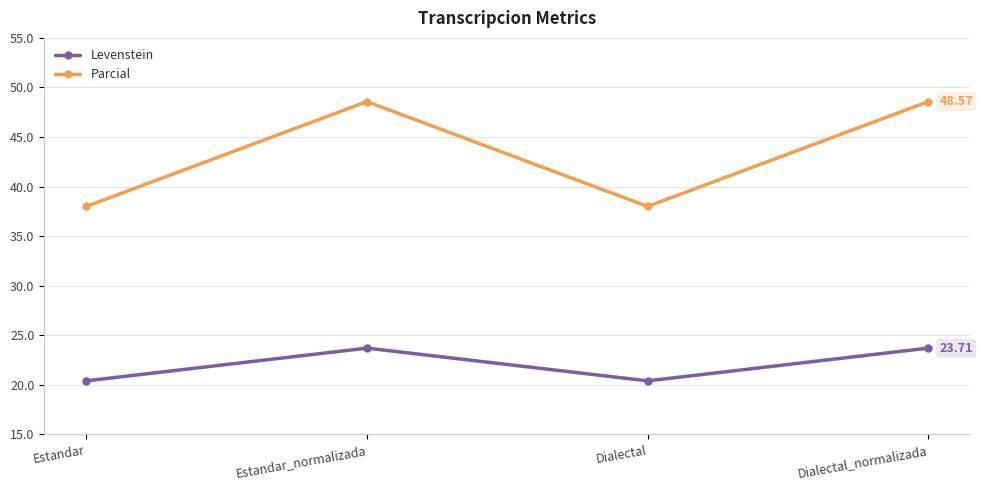

Reading left to right, list all the values displayed in this chart.

Levenstein: 20.4	23.7	20.4	23.7
Parcial: 38.0	48.6	38.0	48.6